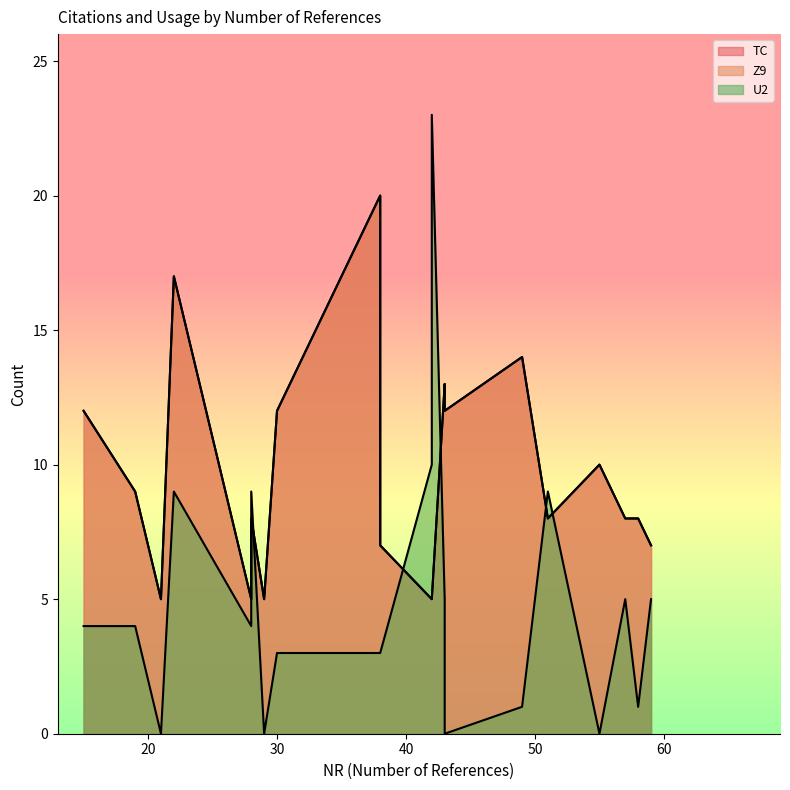

What is the spread (max minus min) of values at 43?

8